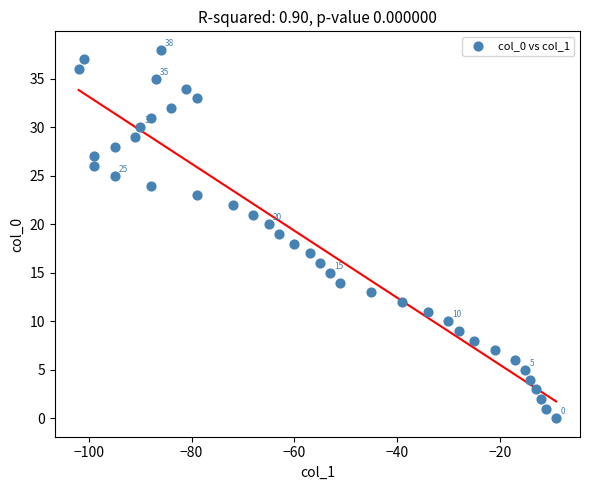

What is the range of X values (max minus min)?

93